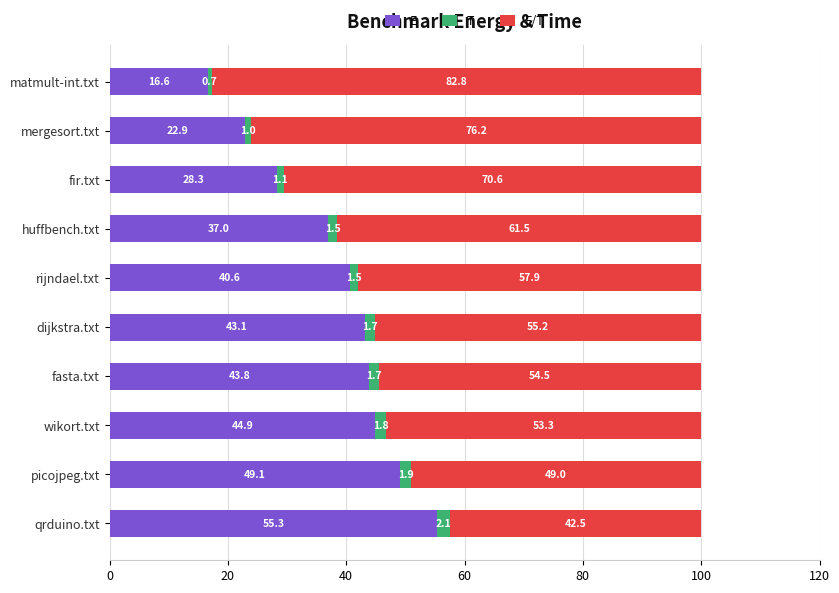

How many distinct data groups are displayed?

3